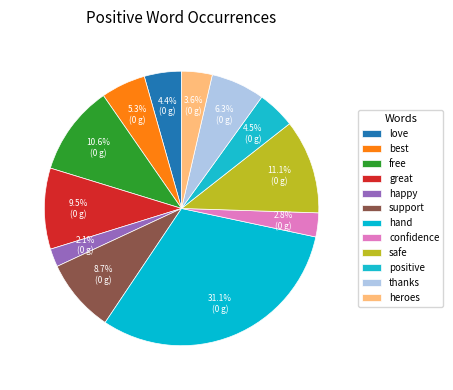

What percentage do love and support together represent?

13.0%